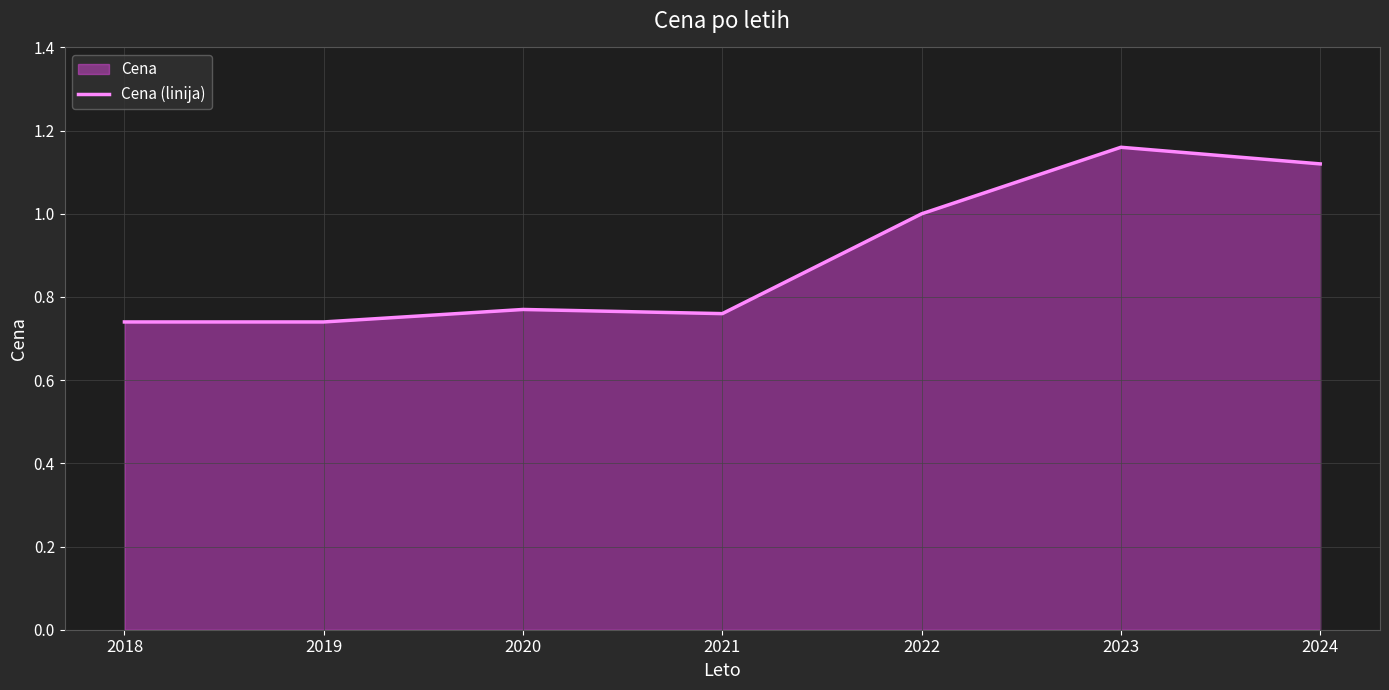

How many lines are shown in the chart?

1